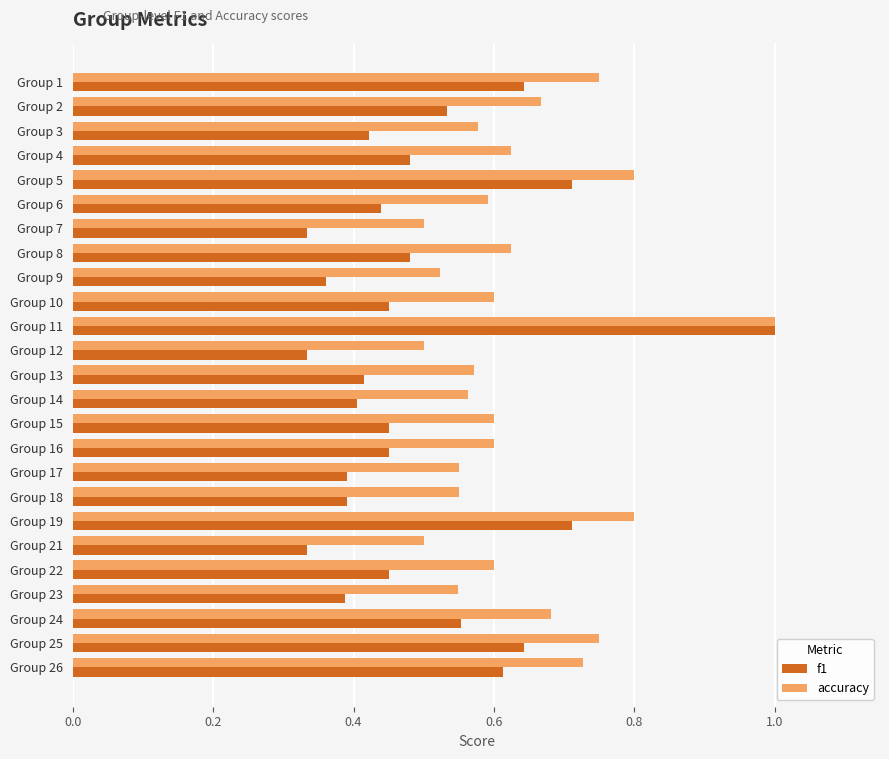

What is the total value across all series at Group 1?

1.4